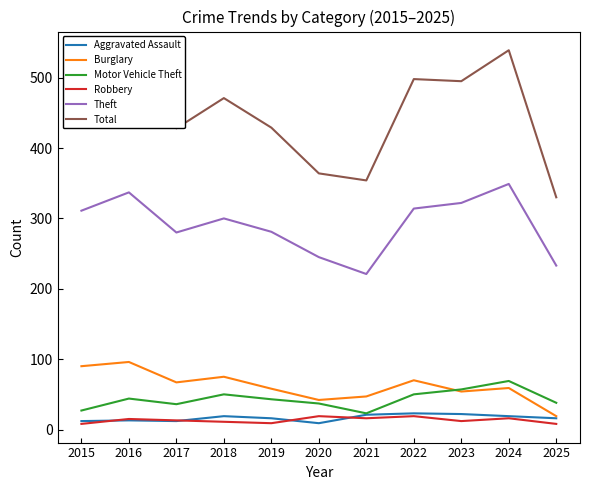

Does the chart display data point markers on the line(s)?

No